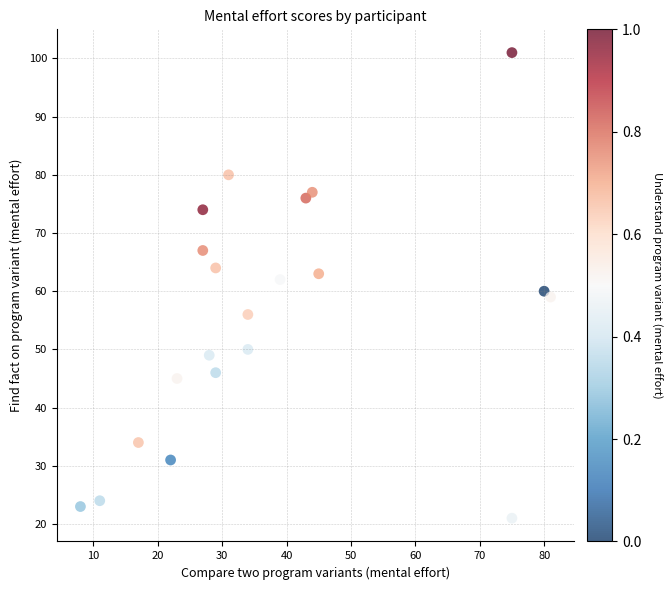

What is the range of X values (max minus min)?

73